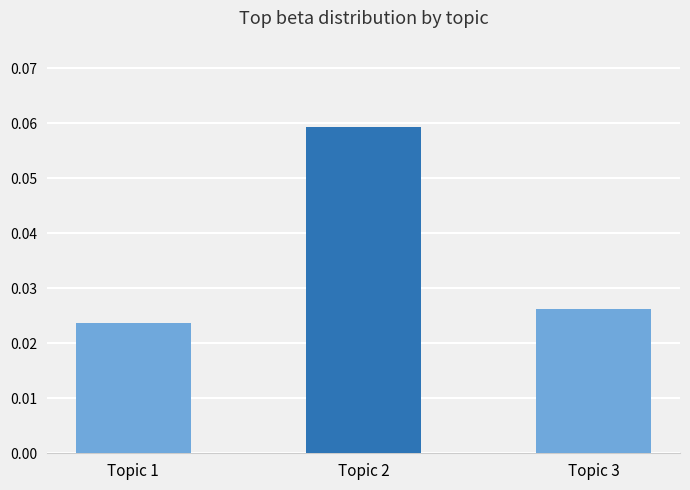

Rank the categories by value from lowest to highest.

Topic 1, Topic 3, Topic 2